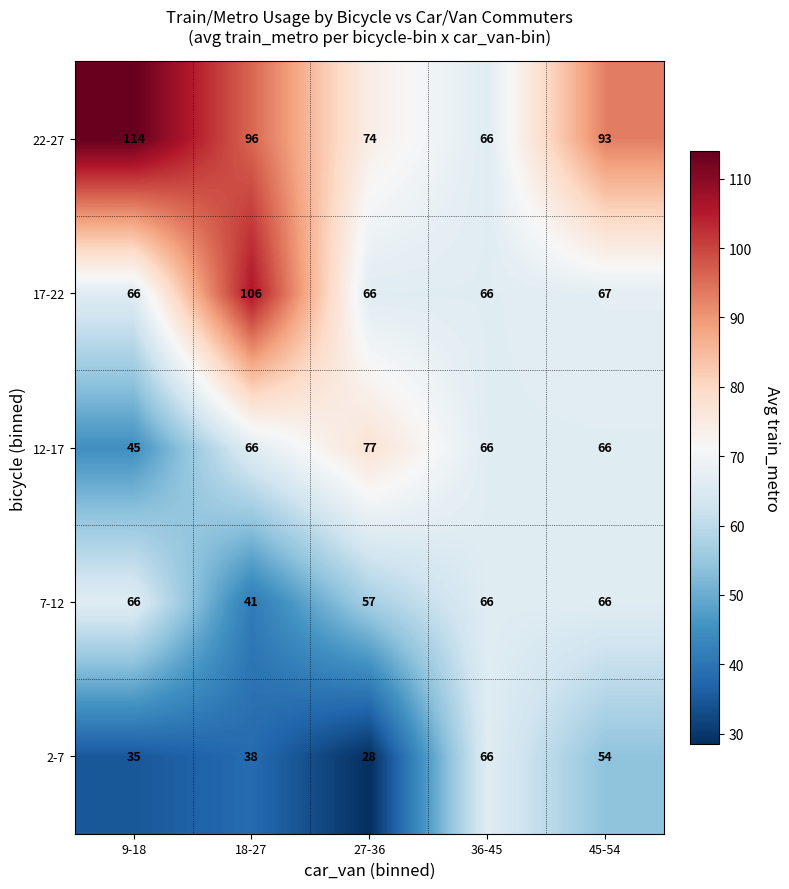

Rank the series at 18-27 from highest to lowest value.

17-22, 22-27, 12-17, 7-12, 2-7